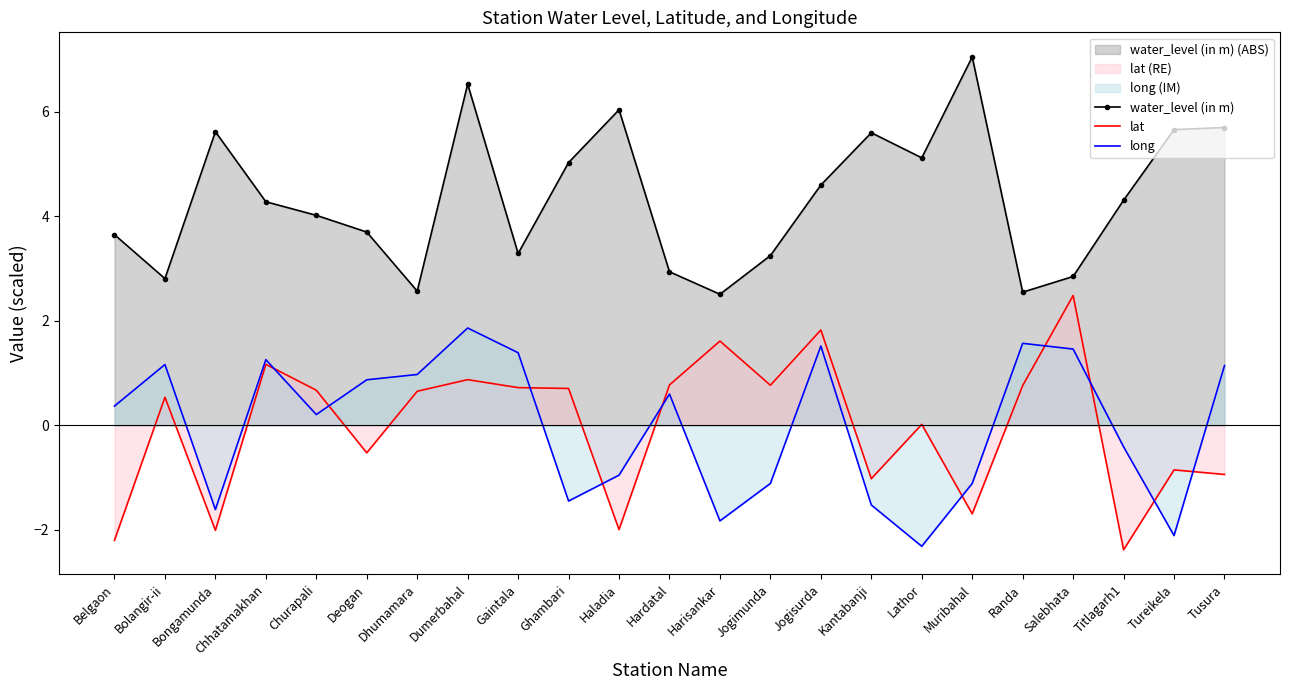

How many interior local peaks does the long series have?

6